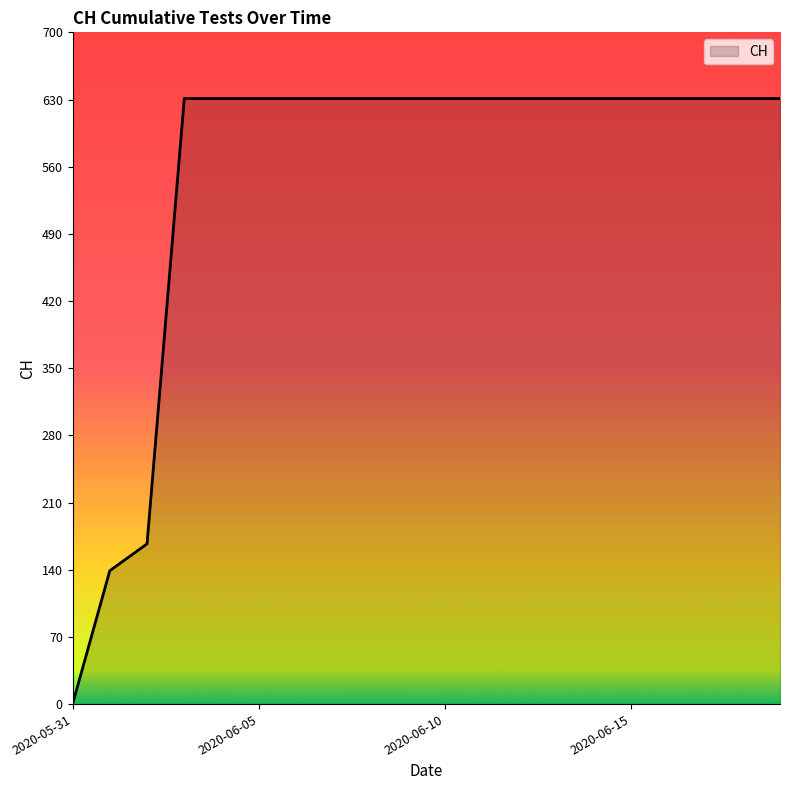

What is the maximum value shown in the chart?

631